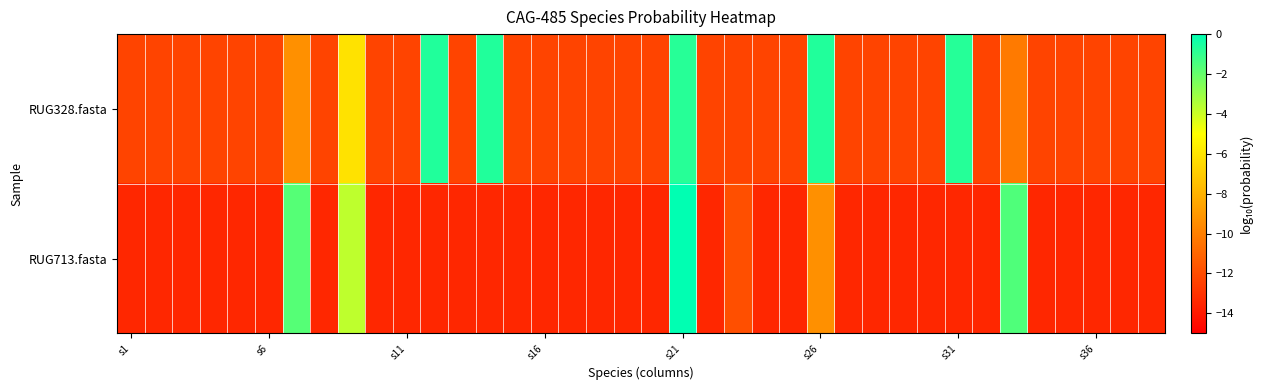

How many distinct data groups are displayed?

2